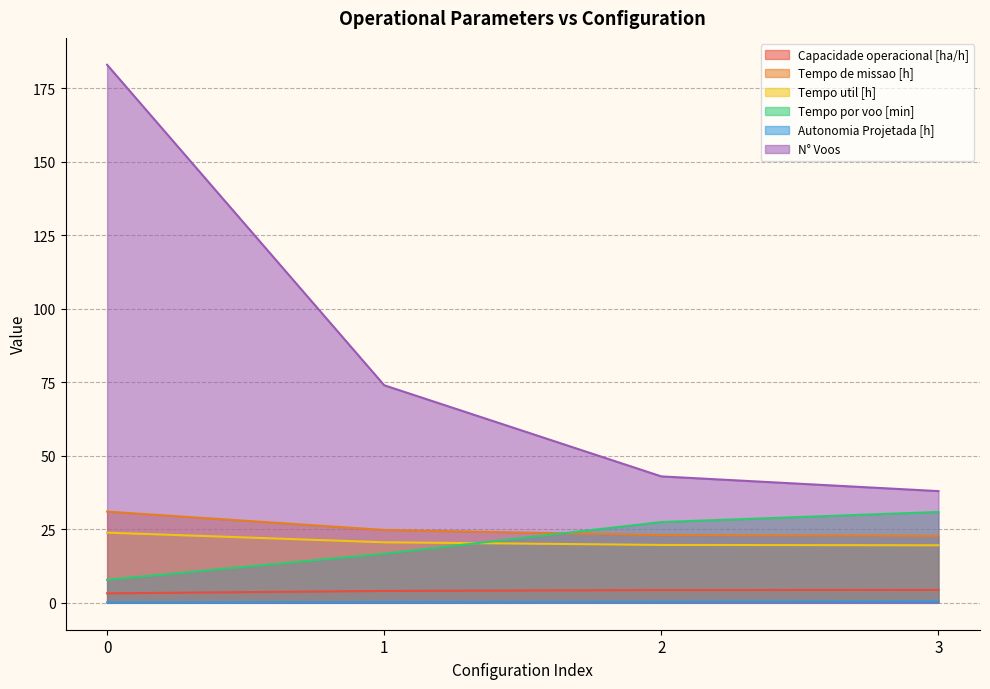

Between 1 and 2, which series saw the biggest shift?

N° Voos